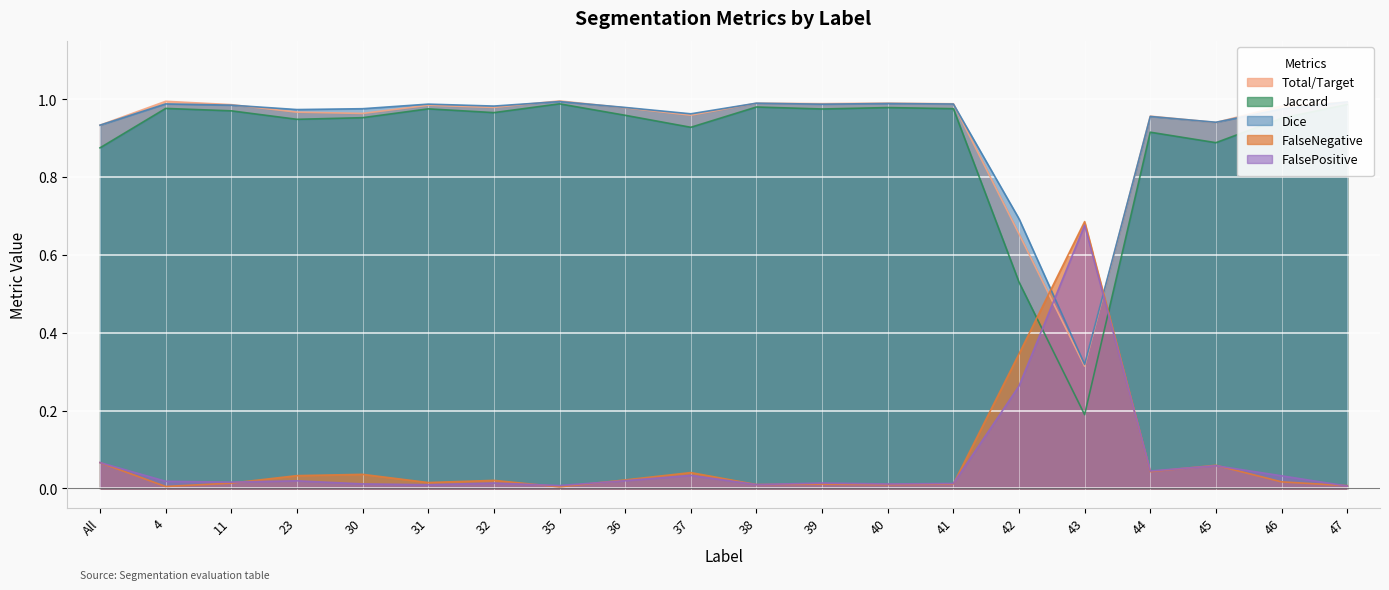

What is the sum of the Dice values at 37 and 39?

2.0